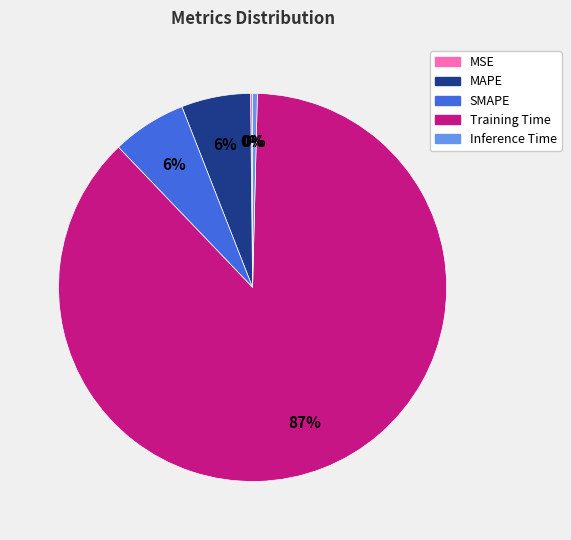

Is the sum of Inference Time and MAPE greater than half?

No